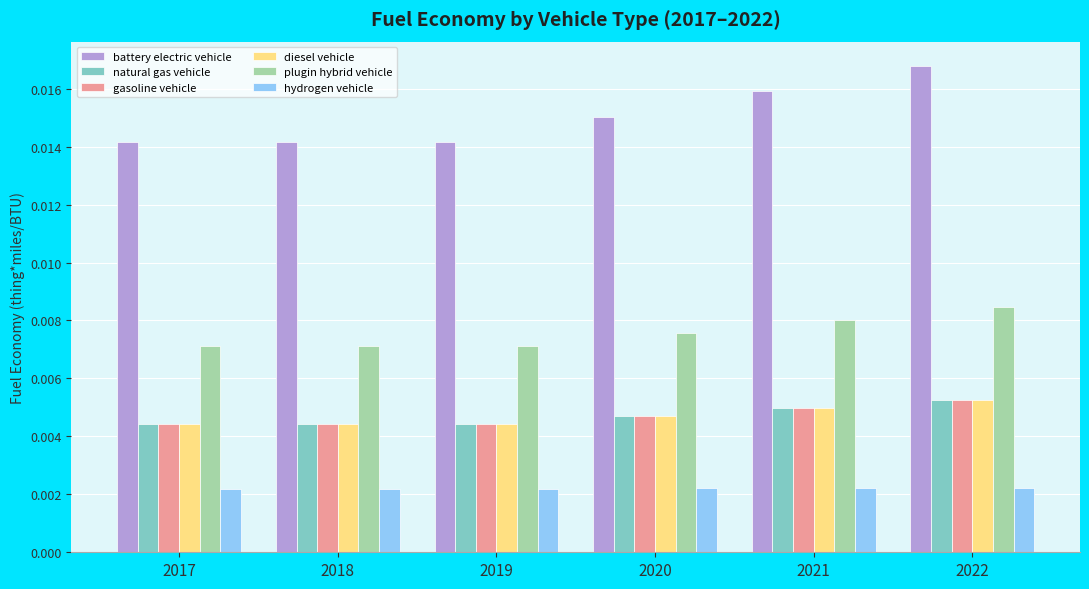

How many bars are there in total?

36